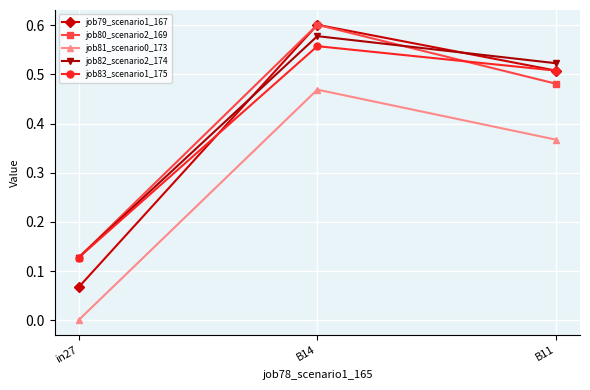

The job80_scenario2_169 series shows 0.6 at B14. True or false?

True